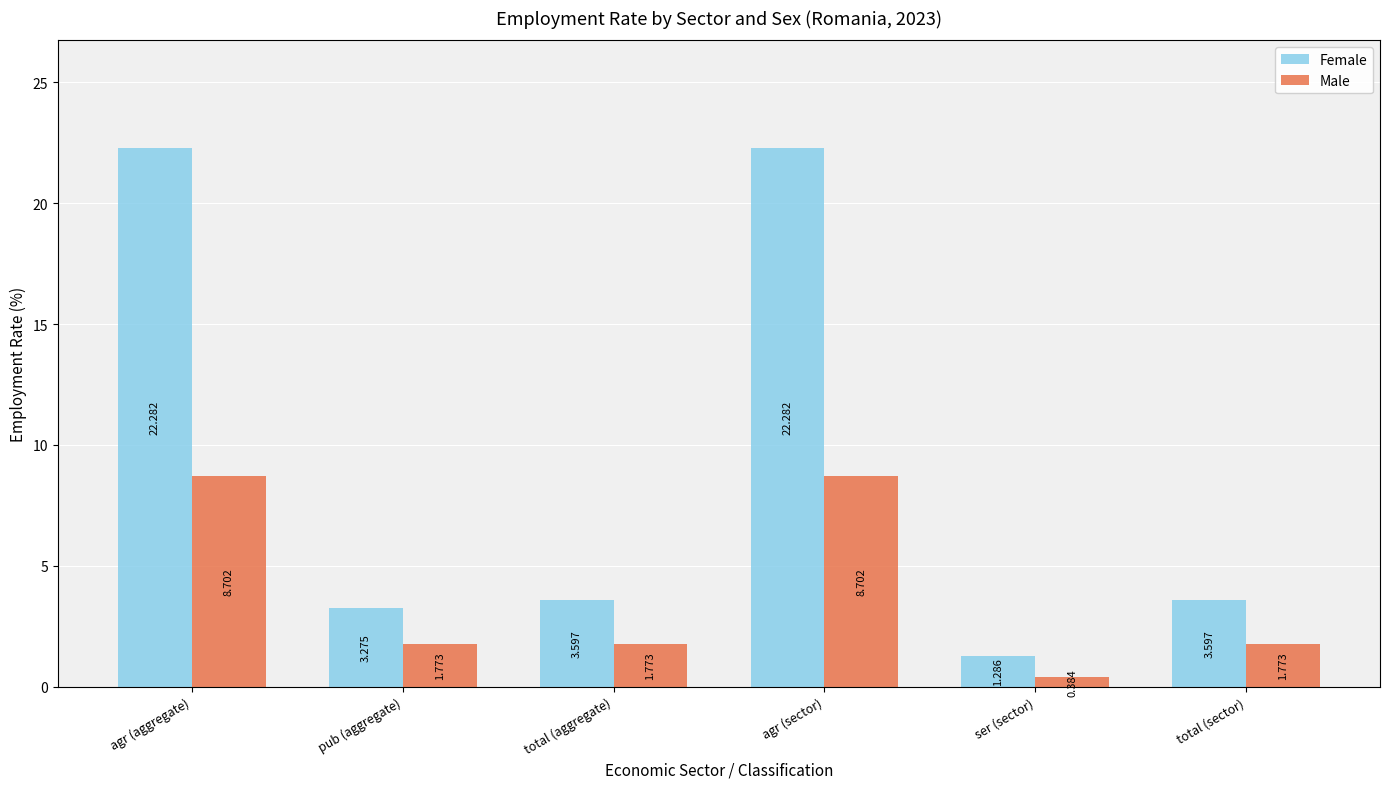

At which category does the chart reach its minimum across all series?

ser (sector)